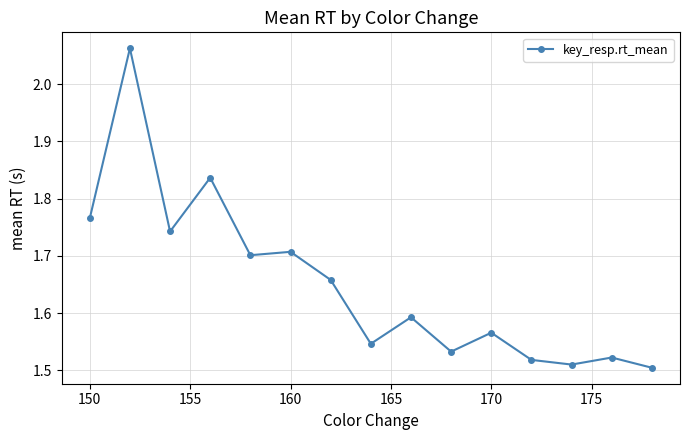

What is the difference between the maximum and second lowest values?

0.6